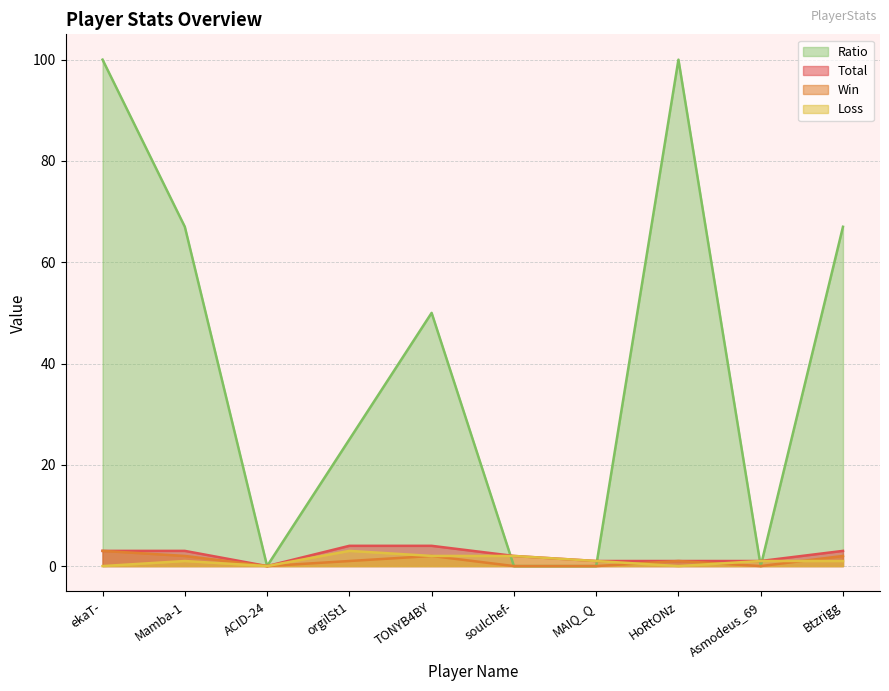

Reading left to right, what are all the values shown in this chart?

Total: ekaT-=3	Mamba-1=3	ACID-24=0	orgilSt1=4	TONYB4BY=4	soulchef-=2	MAIQ_Q=1	HoRtONz=1	Asmodeus_69=1	Btzrigg=3
Win: ekaT-=3	Mamba-1=2	ACID-24=0	orgilSt1=1	TONYB4BY=2	soulchef-=0	MAIQ_Q=0	HoRtONz=1	Asmodeus_69=0	Btzrigg=2
Loss: ekaT-=0	Mamba-1=1	ACID-24=0	orgilSt1=3	TONYB4BY=2	soulchef-=2	MAIQ_Q=1	HoRtONz=0	Asmodeus_69=1	Btzrigg=1
Ratio: ekaT-=100	Mamba-1=67	ACID-24=0	orgilSt1=25	TONYB4BY=50	soulchef-=0	MAIQ_Q=0	HoRtONz=100	Asmodeus_69=0	Btzrigg=67